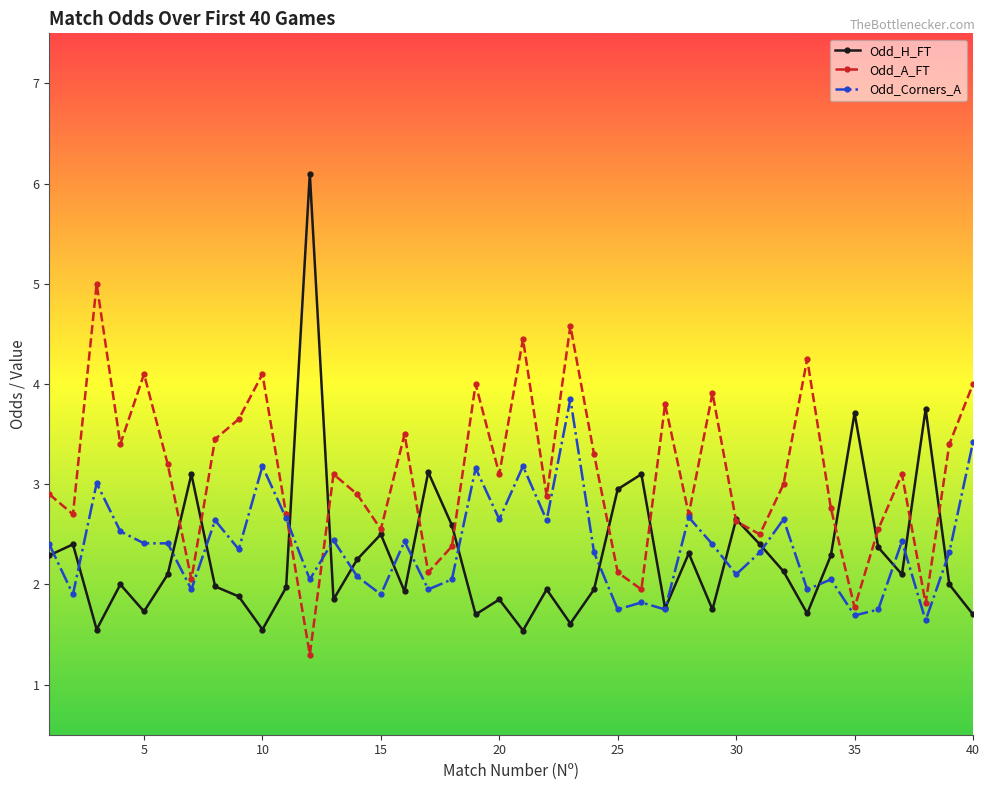

Which series has the widest spread of values?

Odd_H_FT